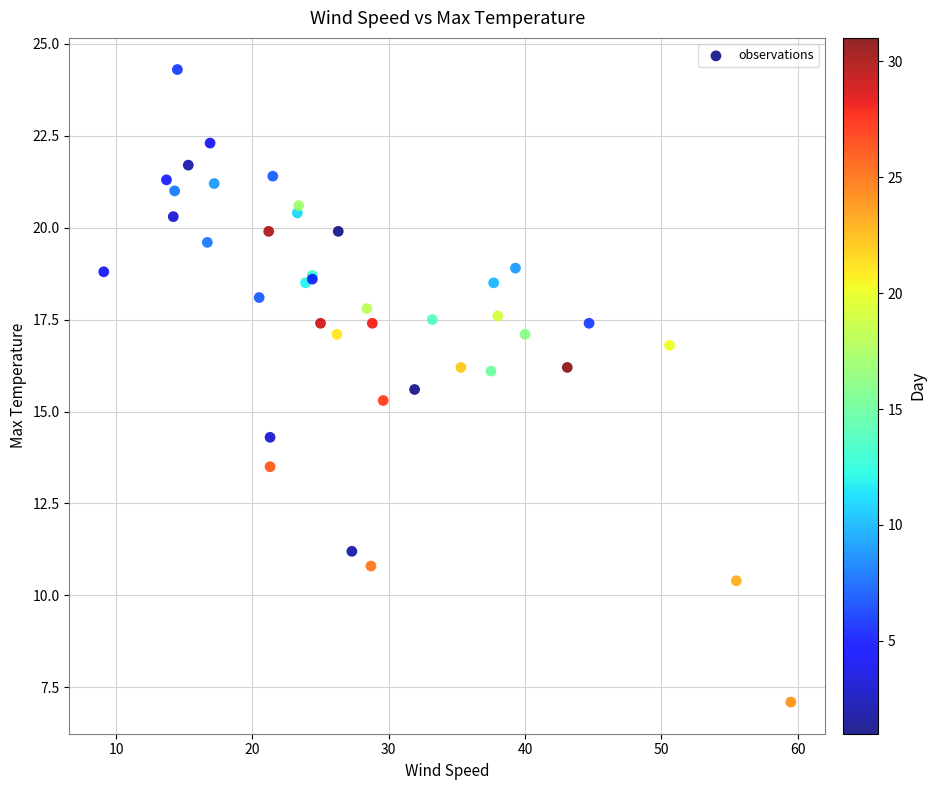

What Y value in the scatter plot is closest to 15?

15.3